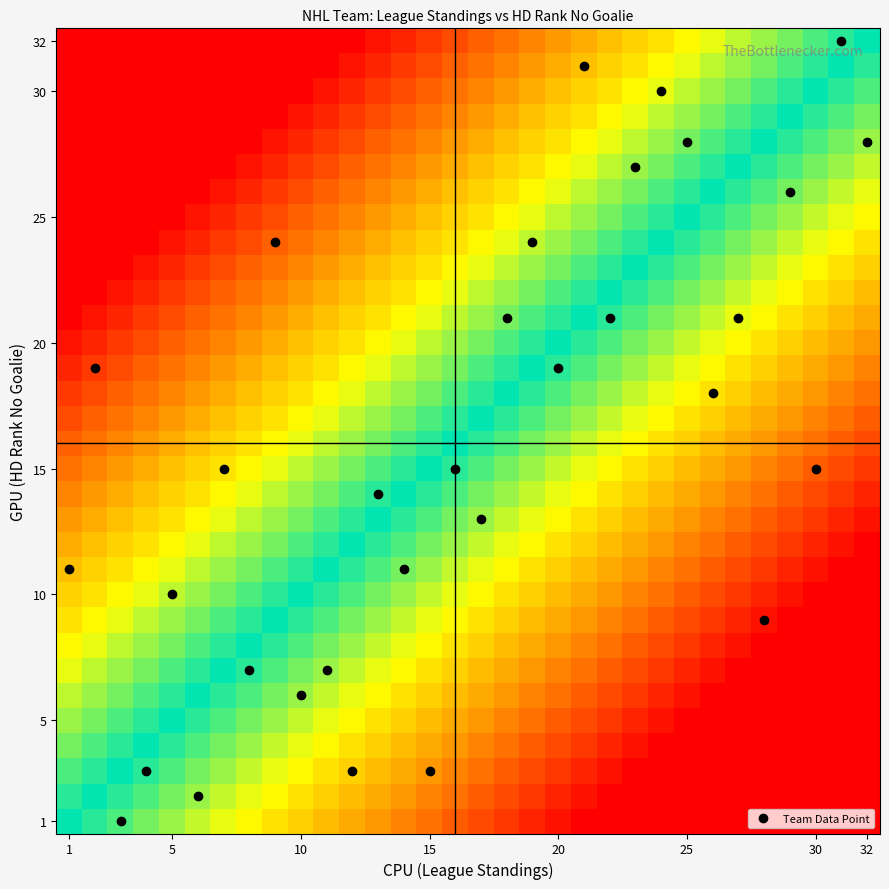

How many data points does each series have?

32